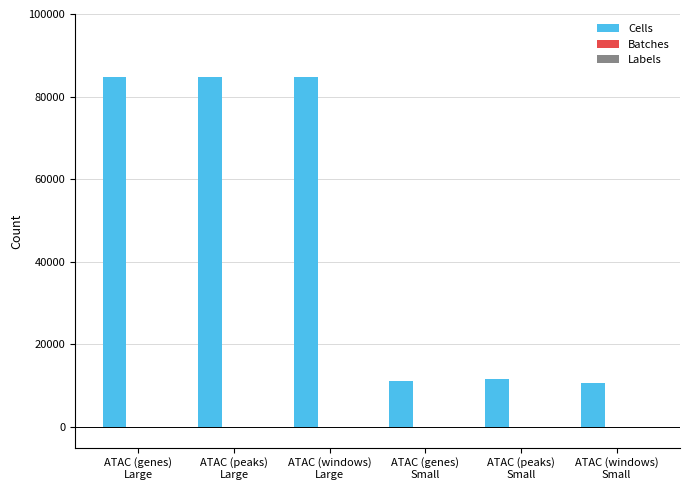

What is the maximum value shown in the chart?

84813